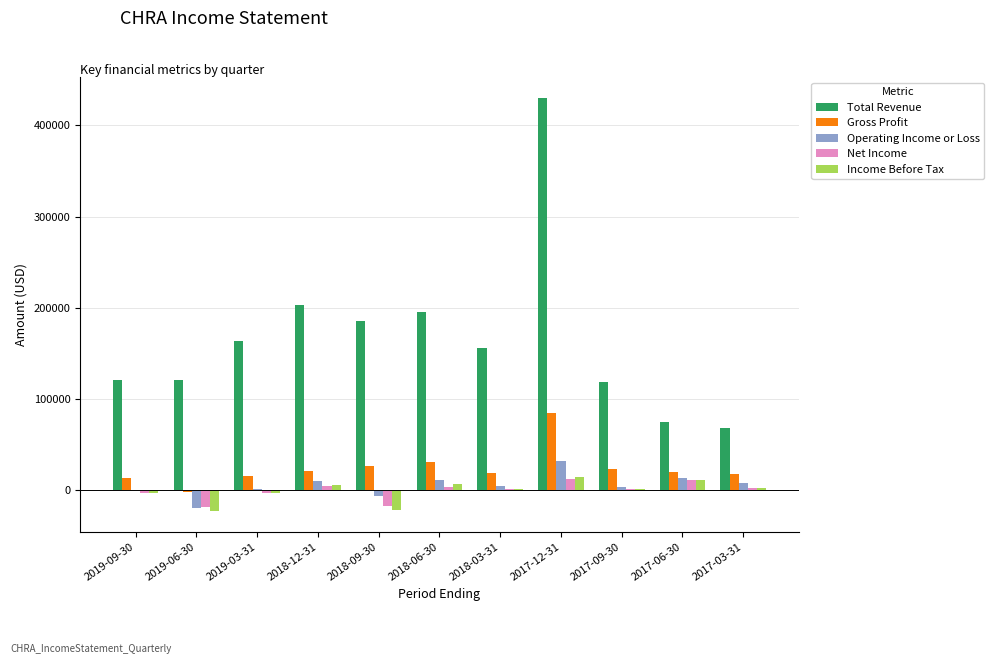

At which category is the sum across all series the highest?

2017-12-31